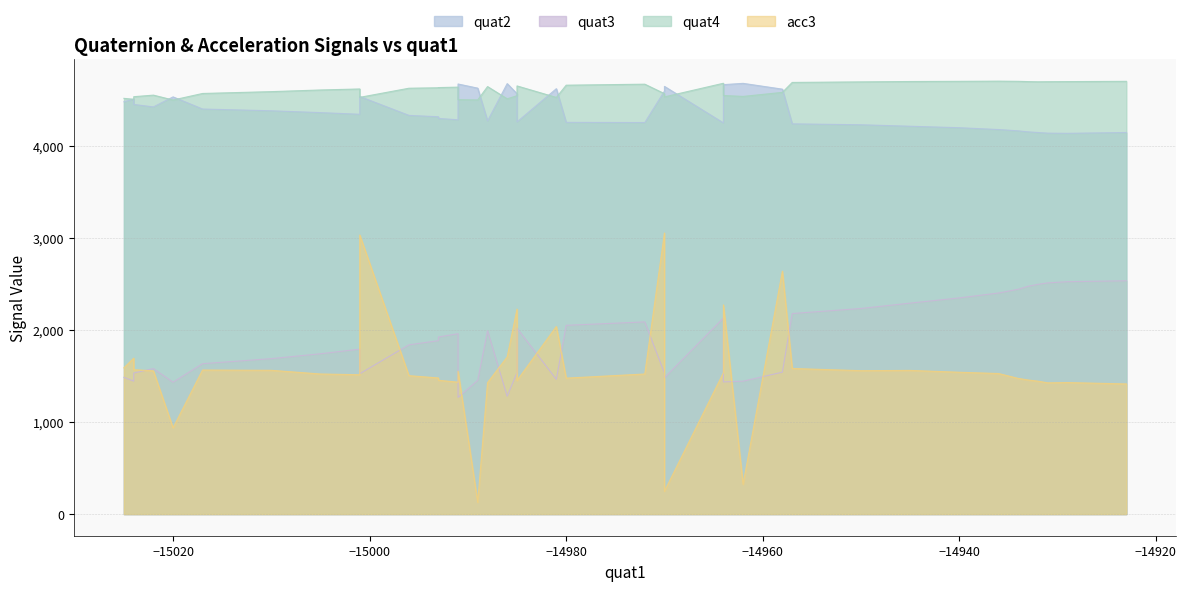

What is the approximate value of acc3 at 2, to the nearest 10?

2270